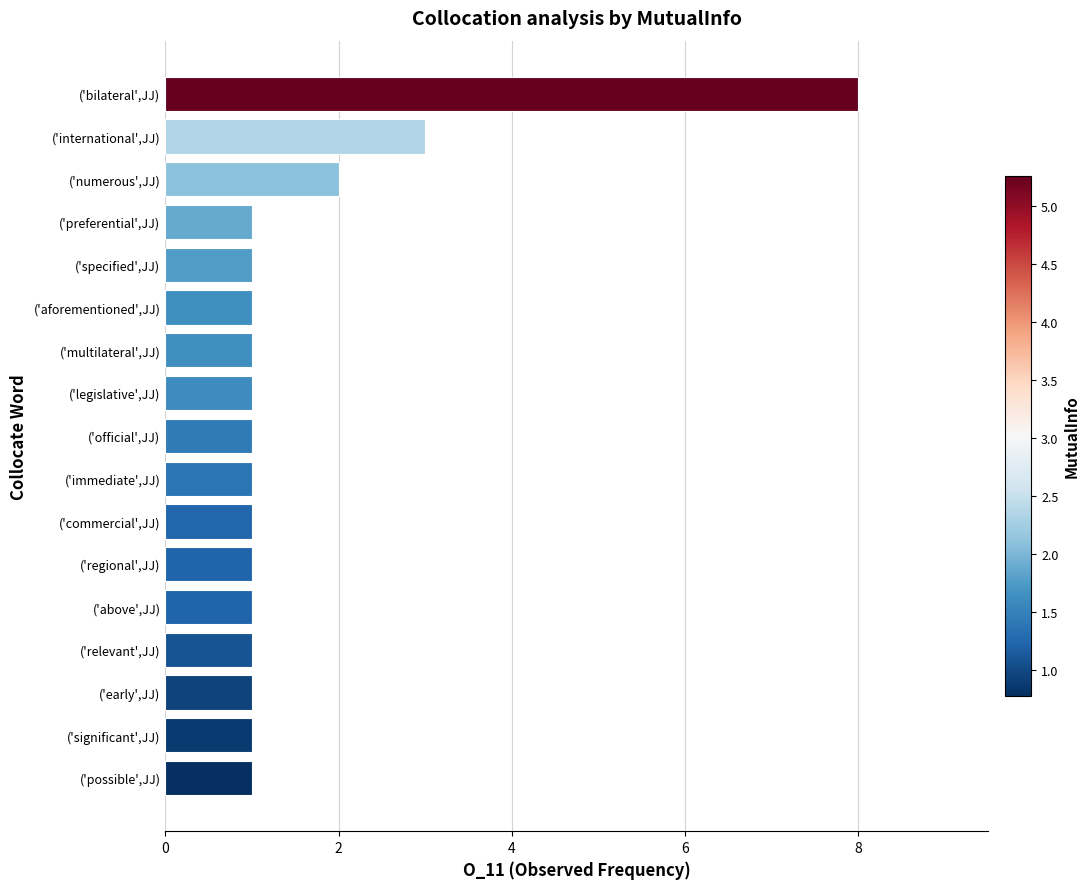

Reading bottom to top, what are all the values shown in this chart?

('possible',JJ)=1	('significant',JJ)=1	('early',JJ)=1	('relevant',JJ)=1	('above',JJ)=1	('regional',JJ)=1	('commercial',JJ)=1	('immediate',JJ)=1	('official',JJ)=1	('legislative',JJ)=1	('multilateral',JJ)=1	('aforementioned',JJ)=1	('specified',JJ)=1	('preferential',JJ)=1	('numerous',JJ)=2	('international',JJ)=3	('bilateral',JJ)=8